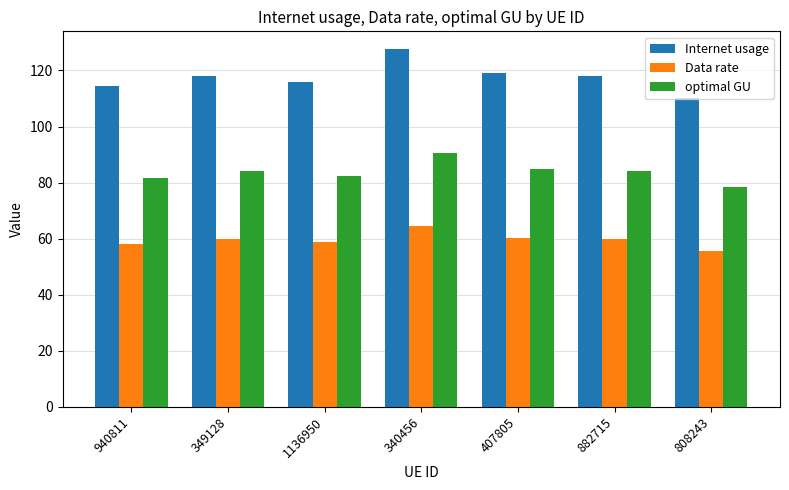

What are all the series names shown in the legend?

Internet usage, Data rate, optimal GU